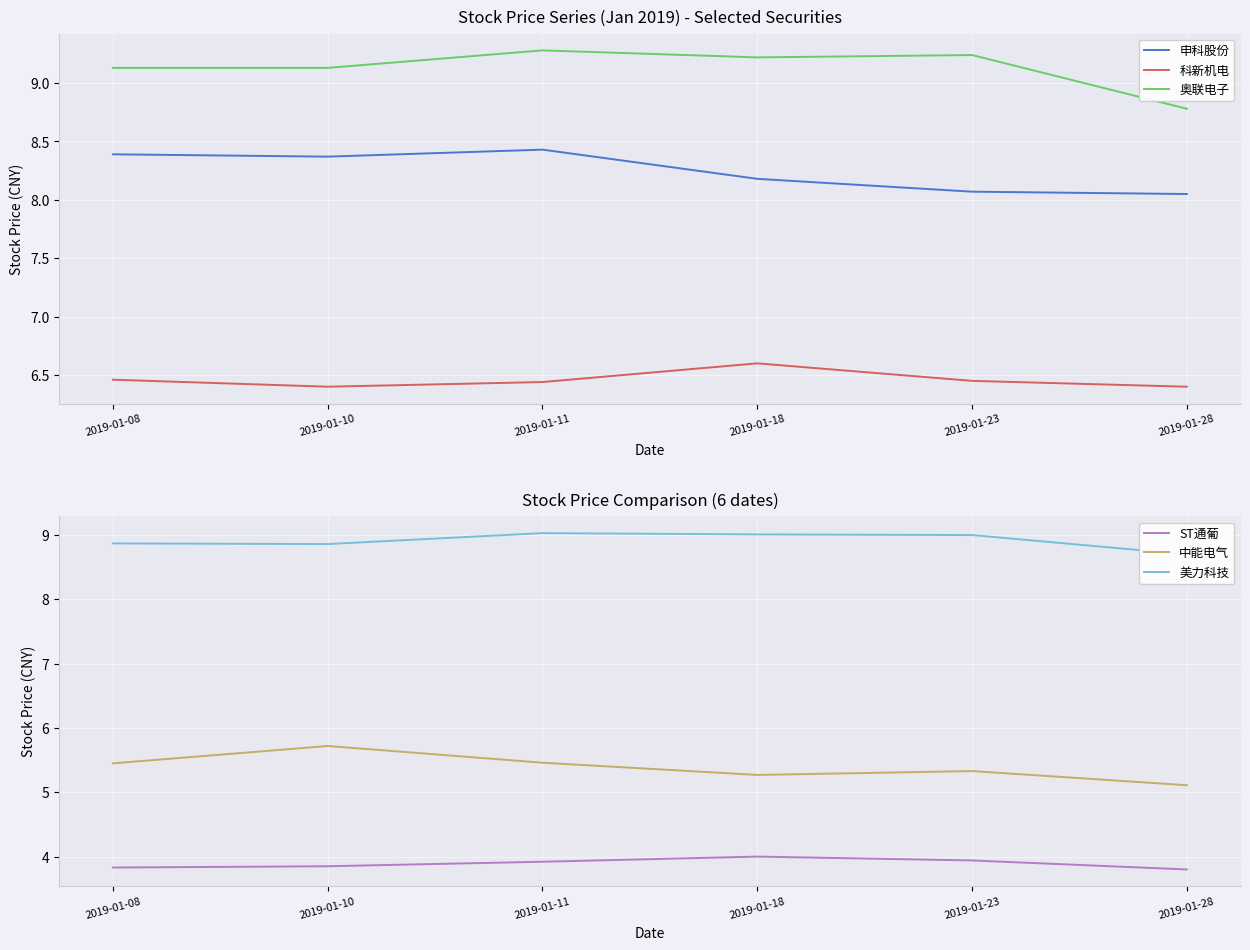

Rank the series by their maximum value, from lowest to highest.

ST通葡, 中能电气, 科新机电, 申科股份, 美力科技, 奥联电子